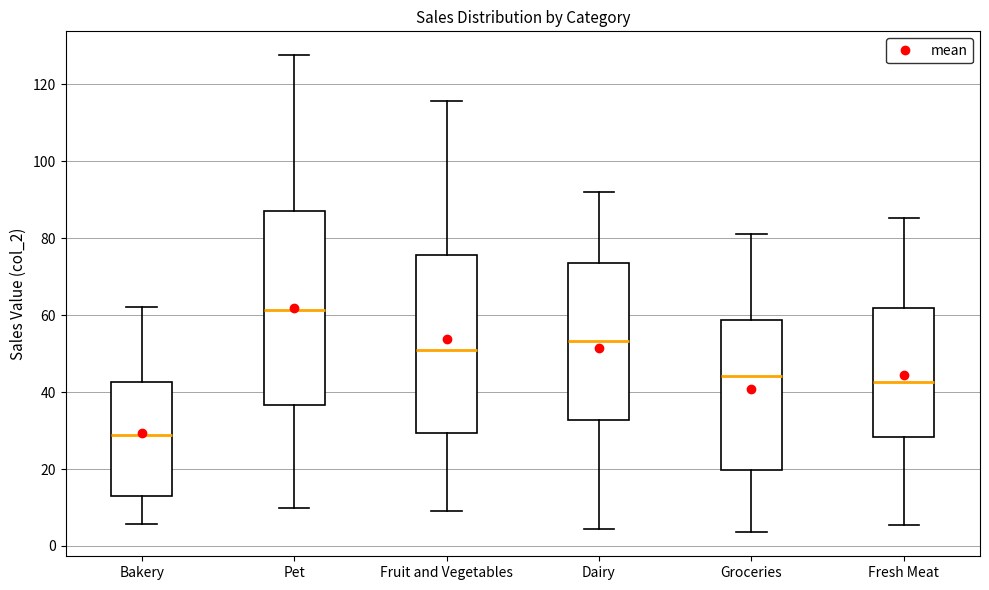

Which box's median line is the highest?

Pet